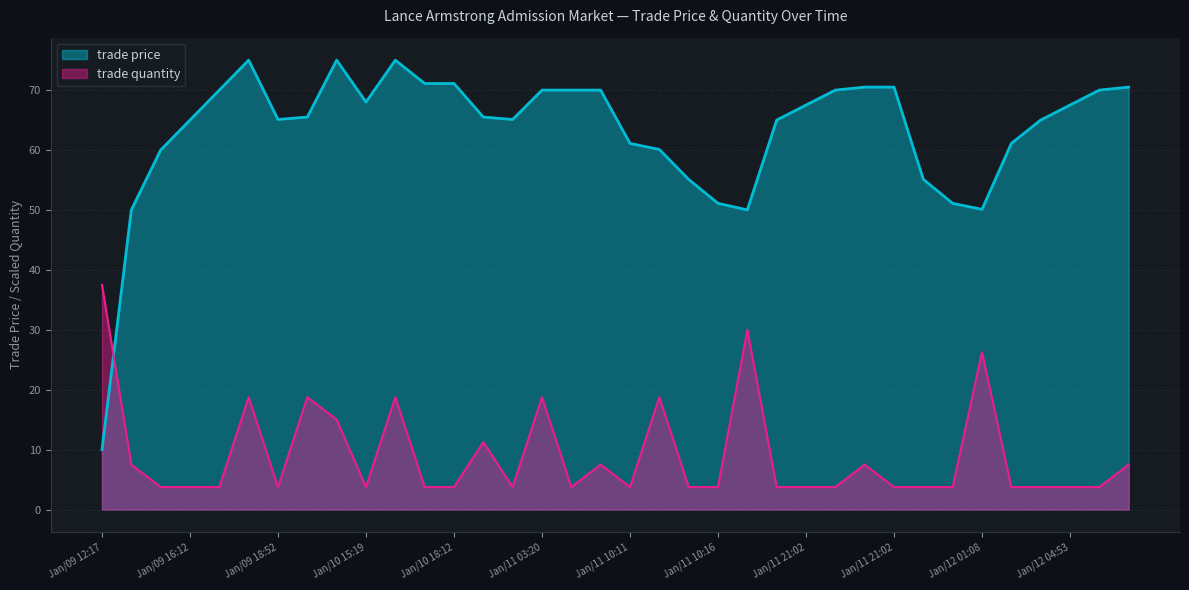

Which series has the largest total across all categories?

trade price